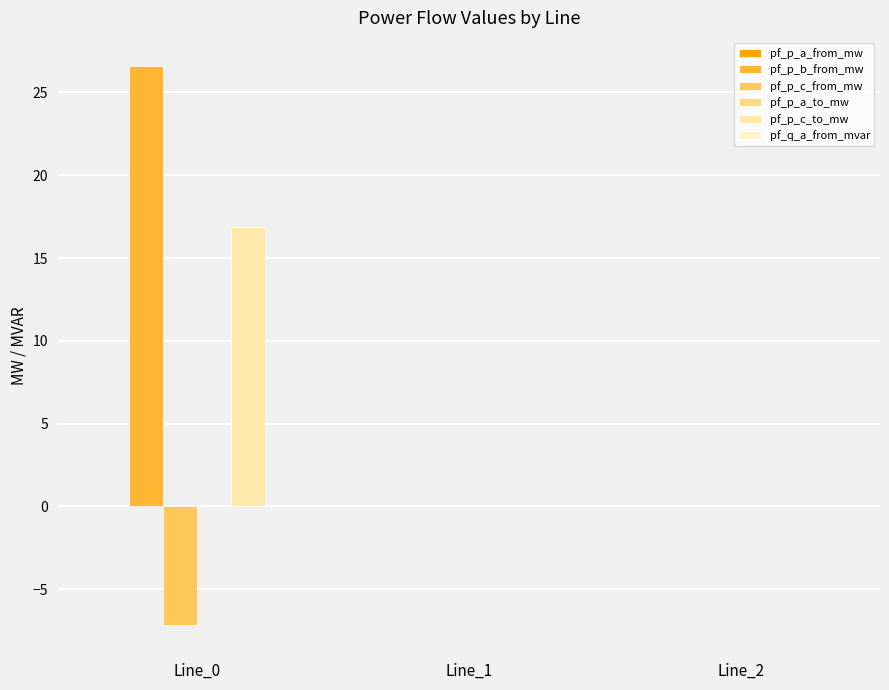

Reading right to left, transcribe all the data shown in this chart.

pf_p_a_from_mw: Line_2=0.0	Line_1=0.0	Line_0=0.0
pf_p_b_from_mw: Line_2=0.0	Line_1=0.0	Line_0=26.6
pf_p_c_from_mw: Line_2=0.0	Line_1=0.0	Line_0=-7.2
pf_p_a_to_mw: Line_2=0.0	Line_1=0.0	Line_0=0.0
pf_p_c_to_mw: Line_2=0.0	Line_1=0.0	Line_0=16.9
pf_q_a_from_mvar: Line_2=0.0	Line_1=0.0	Line_0=0.0